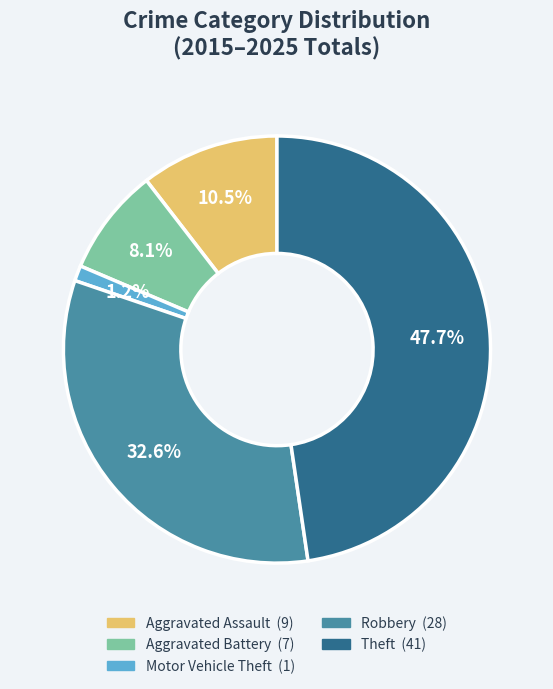

Is there any slice that represents more than half of the pie?

No